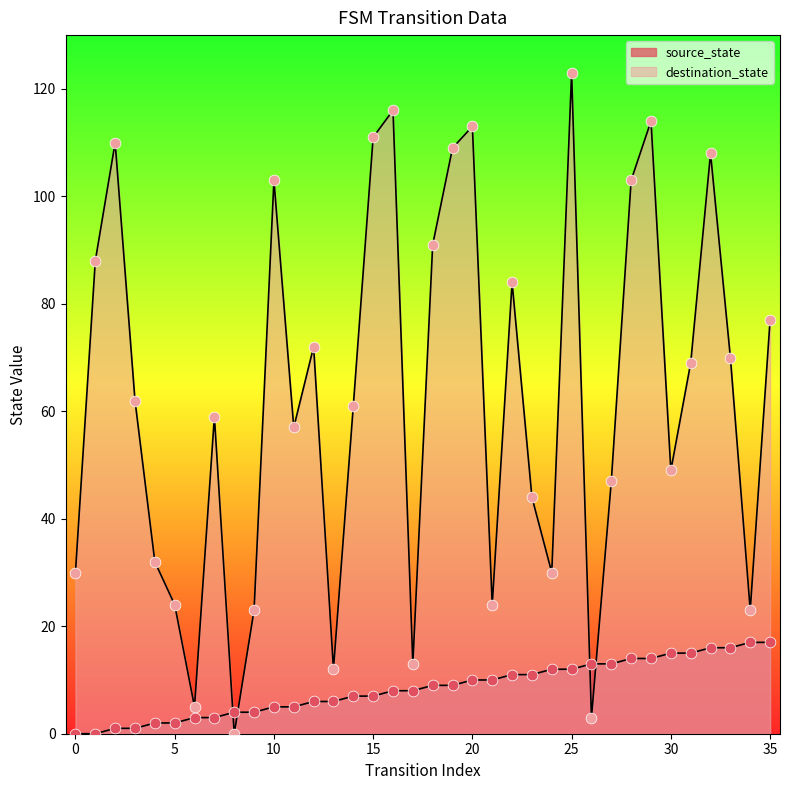

Which series has the largest total across all categories?

destination_state